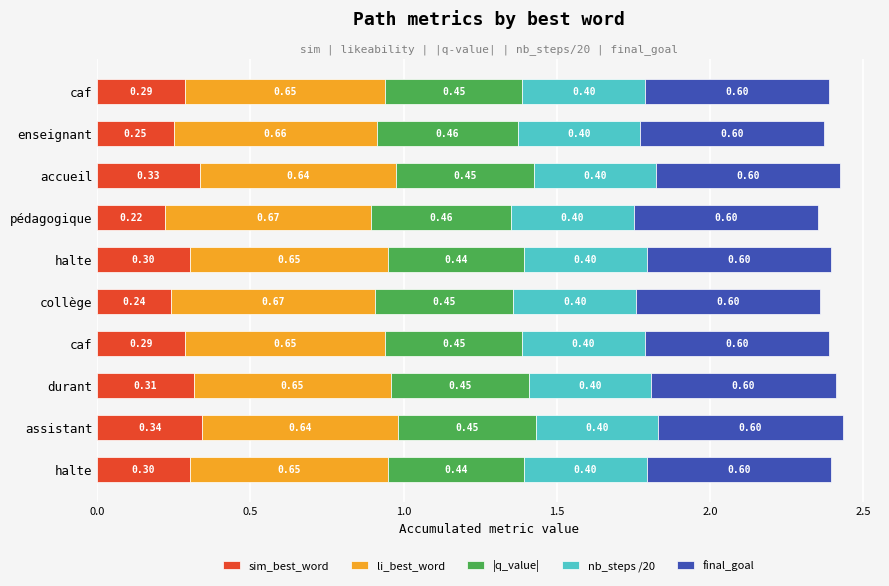

What are all the series names shown in the legend?

sim_best_word, li_best_word, |q_value|, nb_steps /20, final_goal